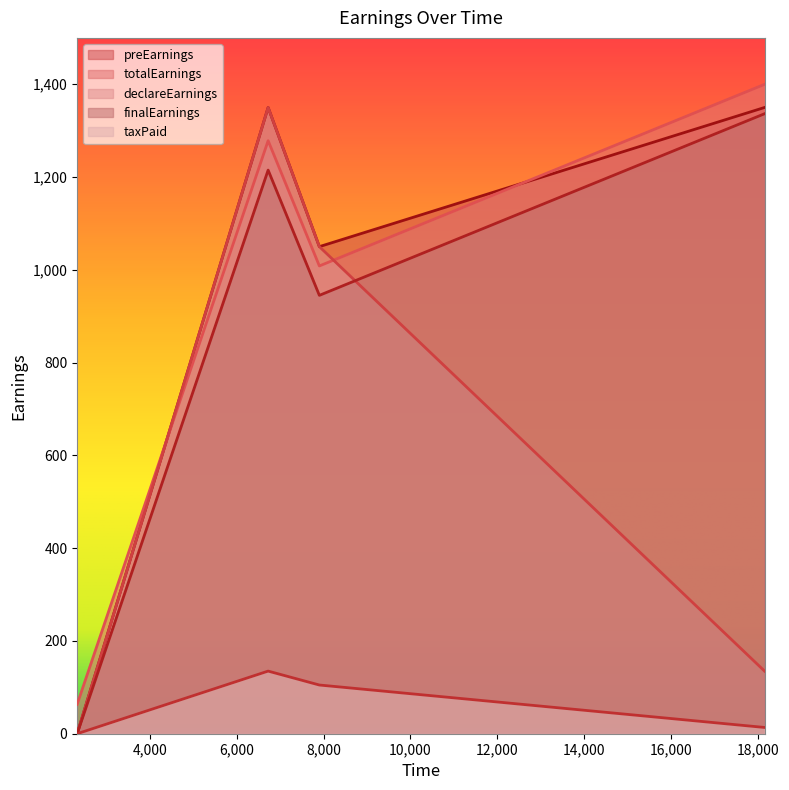

Which series ends up on top after the final intersection of declareEarnings and finalEarnings?

finalEarnings